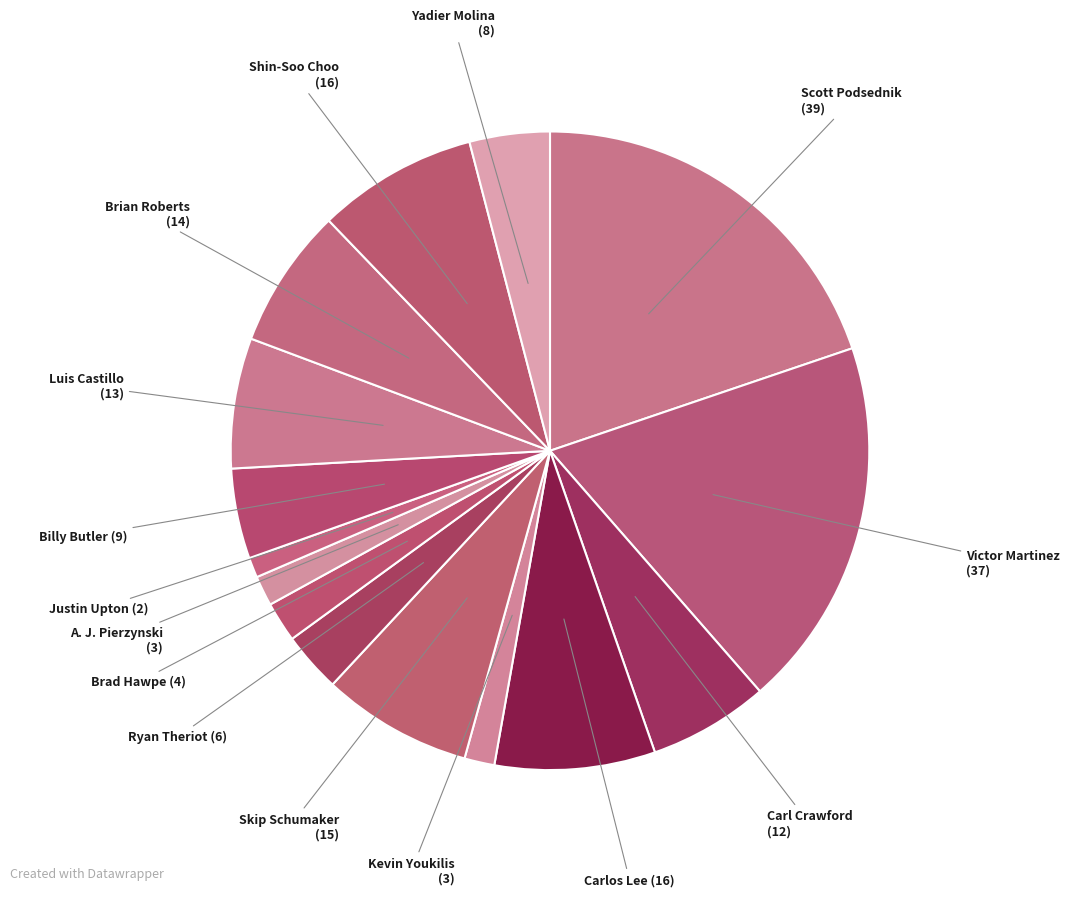

Count the number of slices in the pie.

15